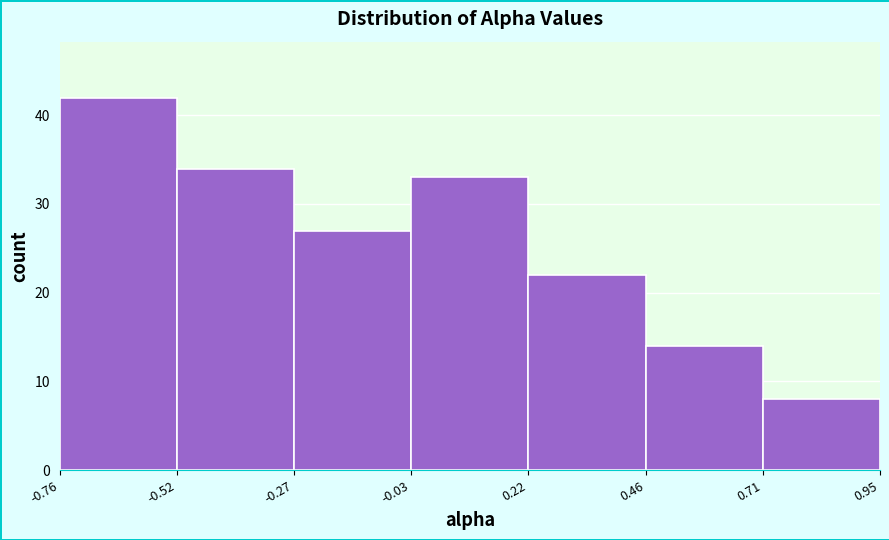

What is the height of the bar covering -0.52 to -0.27 on the x-axis? The values are not printed on the chart, so give them approximately, as read against the axis.

34